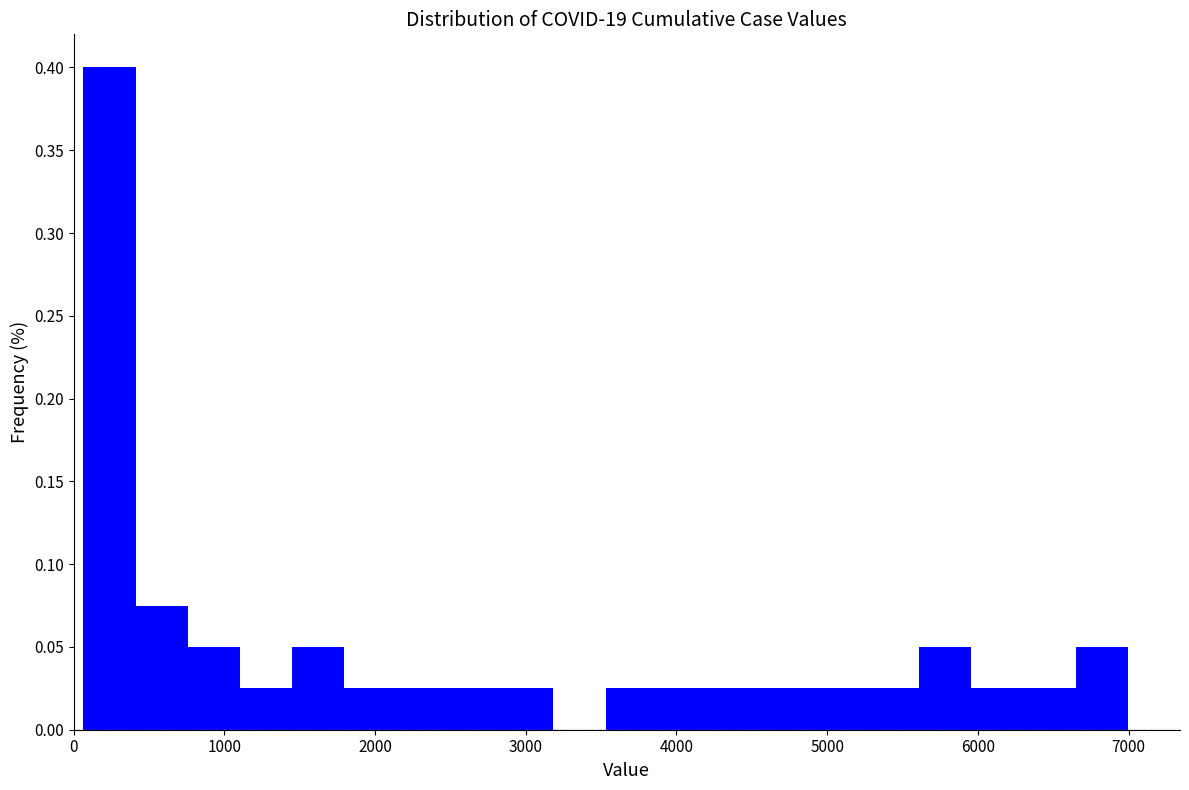

Around what value on the x-axis is the tallest bar? Give the approximate position of its centre, as read against the axis.

200